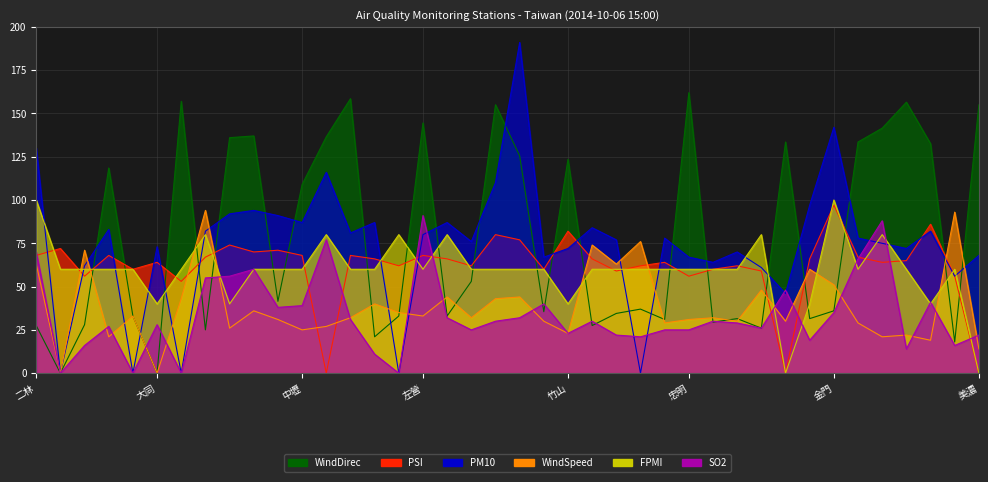

Is the value of FPMI at 金門 greater than the value of WindSpeed at 花蓮?

Yes